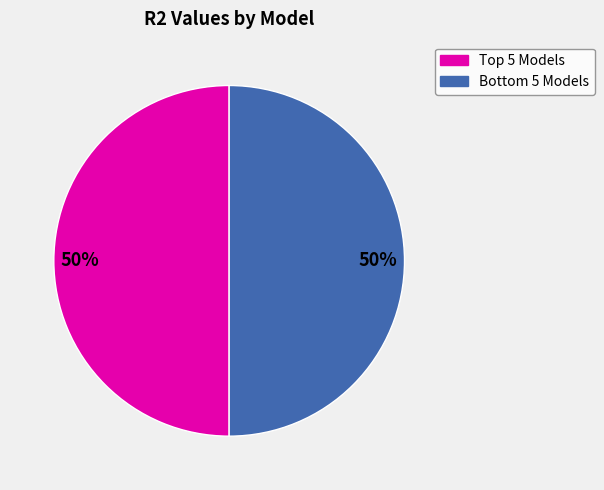

To the nearest percent, what is the average slice percentage?

50%